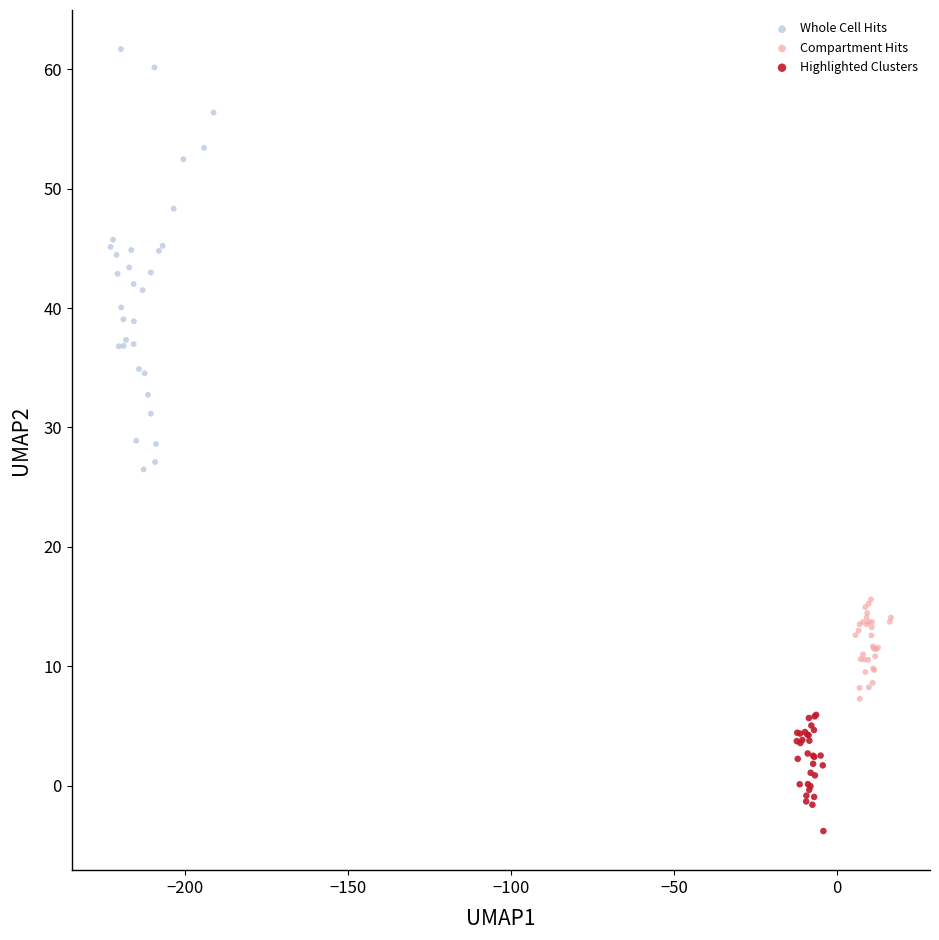

Which series has the largest Y range (max minus min)?

Whole Cell Hits